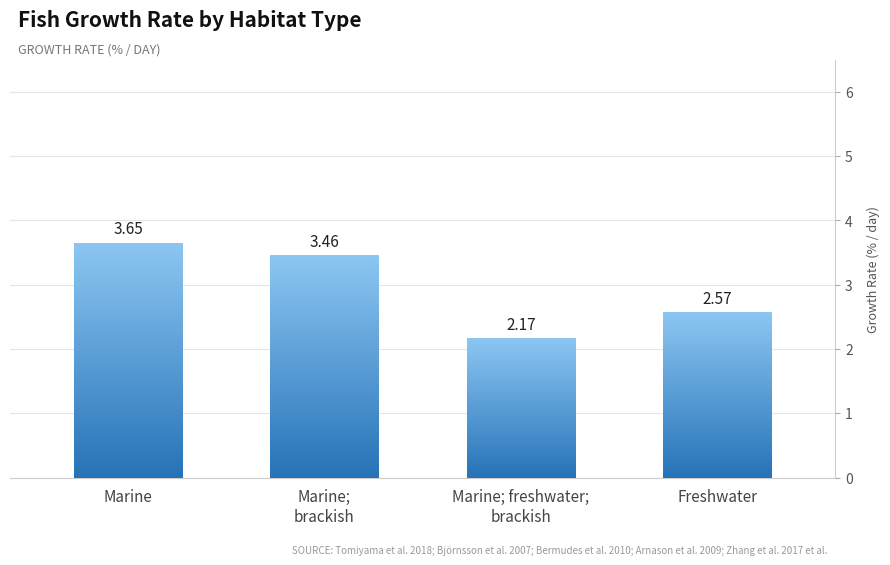

Is it true that the value at Marine; freshwater;
brackish is 2.2?

True